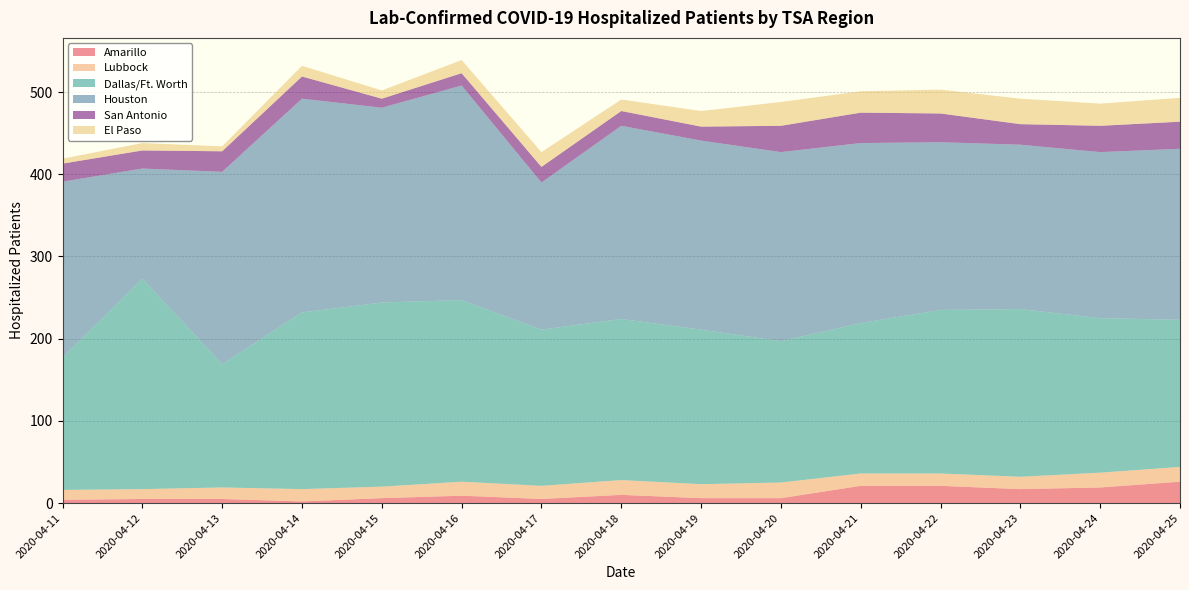

Reading right to left, transcribe all the data shown in this chart.

Amarillo: 2020-04-25=26	2020-04-24=19	2020-04-23=17	2020-04-22=21	2020-04-21=21	2020-04-20=6	2020-04-19=6	2020-04-18=10	2020-04-17=5	2020-04-16=9	2020-04-15=6	2020-04-14=2	2020-04-13=5	2020-04-12=5	2020-04-11=4
Lubbock: 2020-04-25=18	2020-04-24=18	2020-04-23=15	2020-04-22=15	2020-04-21=15	2020-04-20=19	2020-04-19=17	2020-04-18=18	2020-04-17=16	2020-04-16=17	2020-04-15=14	2020-04-14=15	2020-04-13=14	2020-04-12=12	2020-04-11=12
Dallas/Ft. Worth: 2020-04-25=179	2020-04-24=188	2020-04-23=204	2020-04-22=199	2020-04-21=183	2020-04-20=172	2020-04-19=188	2020-04-18=196	2020-04-17=190	2020-04-16=221	2020-04-15=224	2020-04-14=215	2020-04-13=150	2020-04-12=256	2020-04-11=161
Houston: 2020-04-25=208	2020-04-24=202	2020-04-23=200	2020-04-22=204	2020-04-21=219	2020-04-20=230	2020-04-19=230	2020-04-18=235	2020-04-17=179	2020-04-16=261	2020-04-15=237	2020-04-14=260	2020-04-13=234	2020-04-12=134	2020-04-11=214
San Antonio: 2020-04-25=33	2020-04-24=32	2020-04-23=25	2020-04-22=35	2020-04-21=37	2020-04-20=32	2020-04-19=17	2020-04-18=18	2020-04-17=19	2020-04-16=15	2020-04-15=11	2020-04-14=27	2020-04-13=25	2020-04-12=22	2020-04-11=22
El Paso: 2020-04-25=29	2020-04-24=27	2020-04-23=31	2020-04-22=29	2020-04-21=26	2020-04-20=29	2020-04-19=19	2020-04-18=14	2020-04-17=18	2020-04-16=16	2020-04-15=10	2020-04-14=13	2020-04-13=6	2020-04-12=9	2020-04-11=6